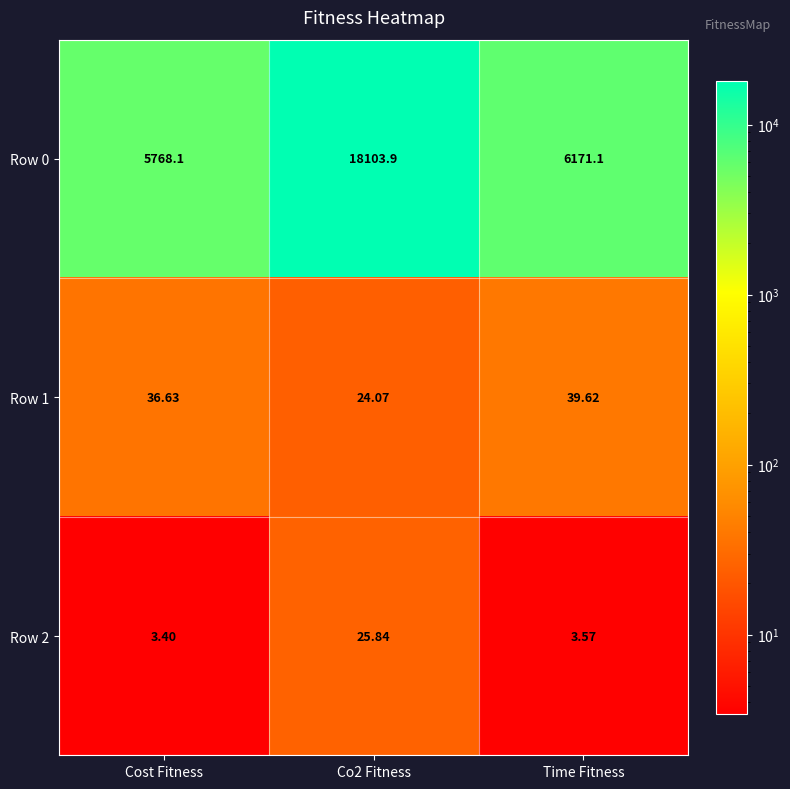

At Time Fitness, list the series in order from largest to smallest.

Row 0, Row 1, Row 2